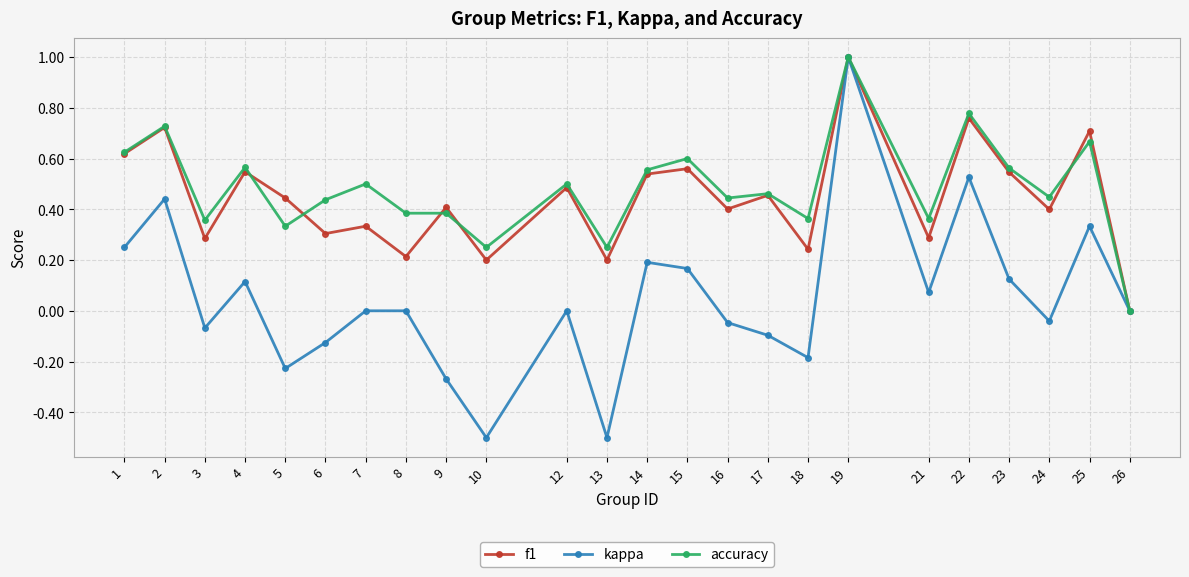

Which series has the largest total across all categories?

accuracy